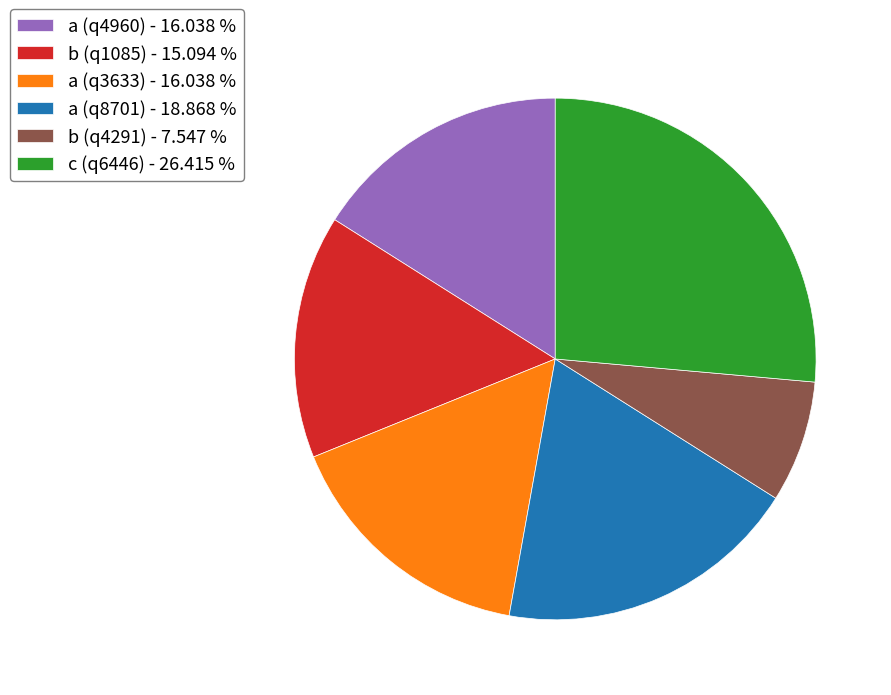

Is the sum of a (q4960) - 16.038 % and a (q3633) - 16.038 % greater than half?

No